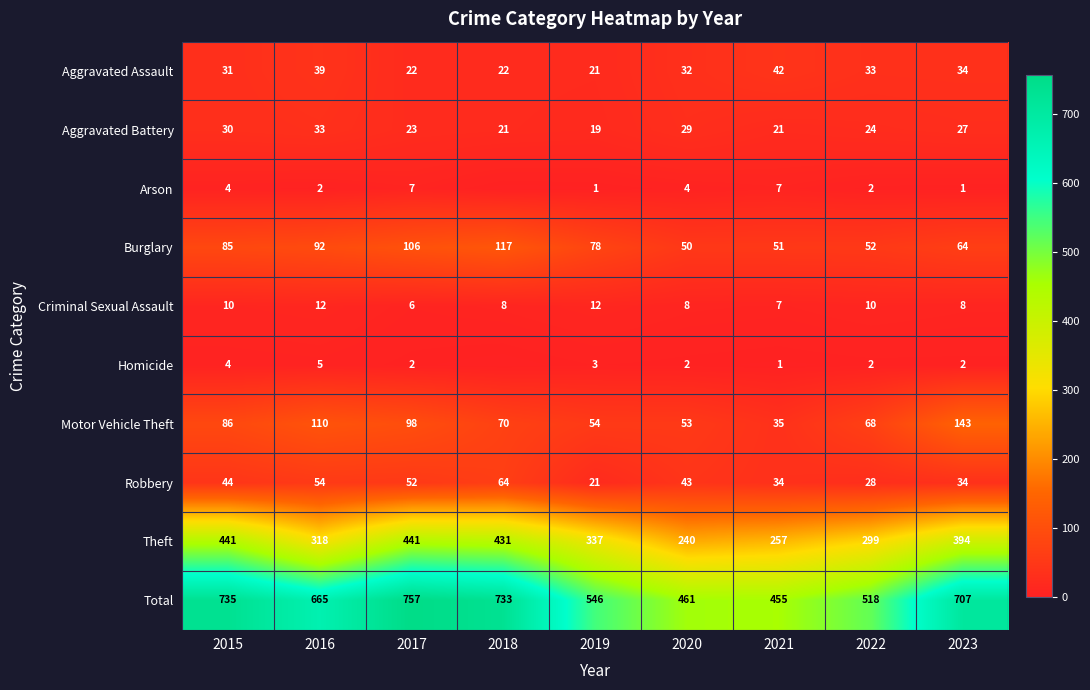

What is the spread (max minus min) of values at 2023?

706